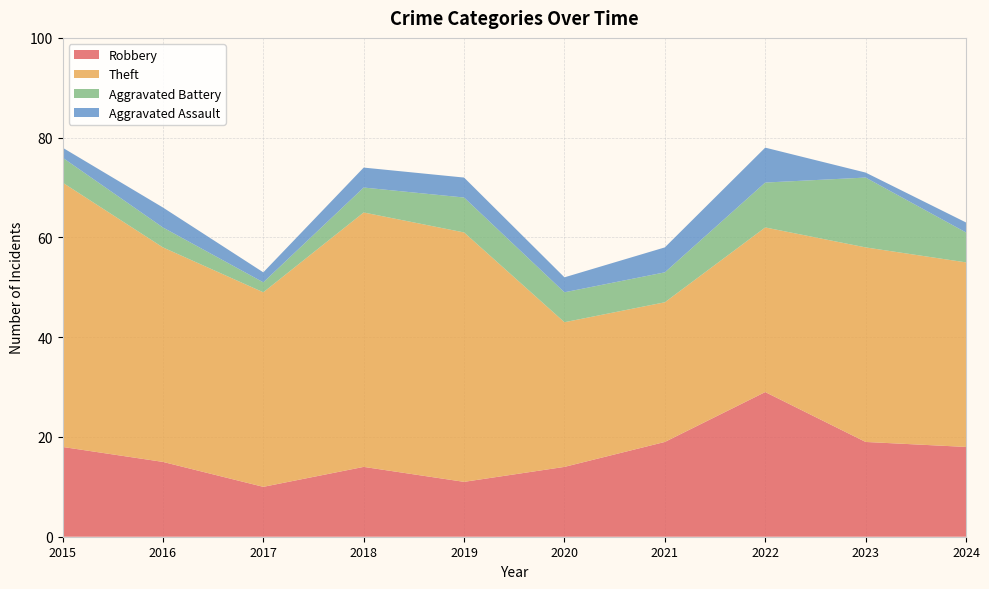

Reading left to right, list all the values displayed in this chart.

Robbery: 2015=18	2016=15	2017=10	2018=14	2019=11	2020=14	2021=19	2022=29	2023=19	2024=18
Theft: 2015=53	2016=43	2017=39	2018=51	2019=50	2020=29	2021=28	2022=33	2023=39	2024=37
Aggravated Battery: 2015=5	2016=4	2017=2	2018=5	2019=7	2020=6	2021=6	2022=9	2023=14	2024=6
Aggravated Assault: 2015=2	2016=4	2017=2	2018=4	2019=4	2020=3	2021=5	2022=7	2023=1	2024=2